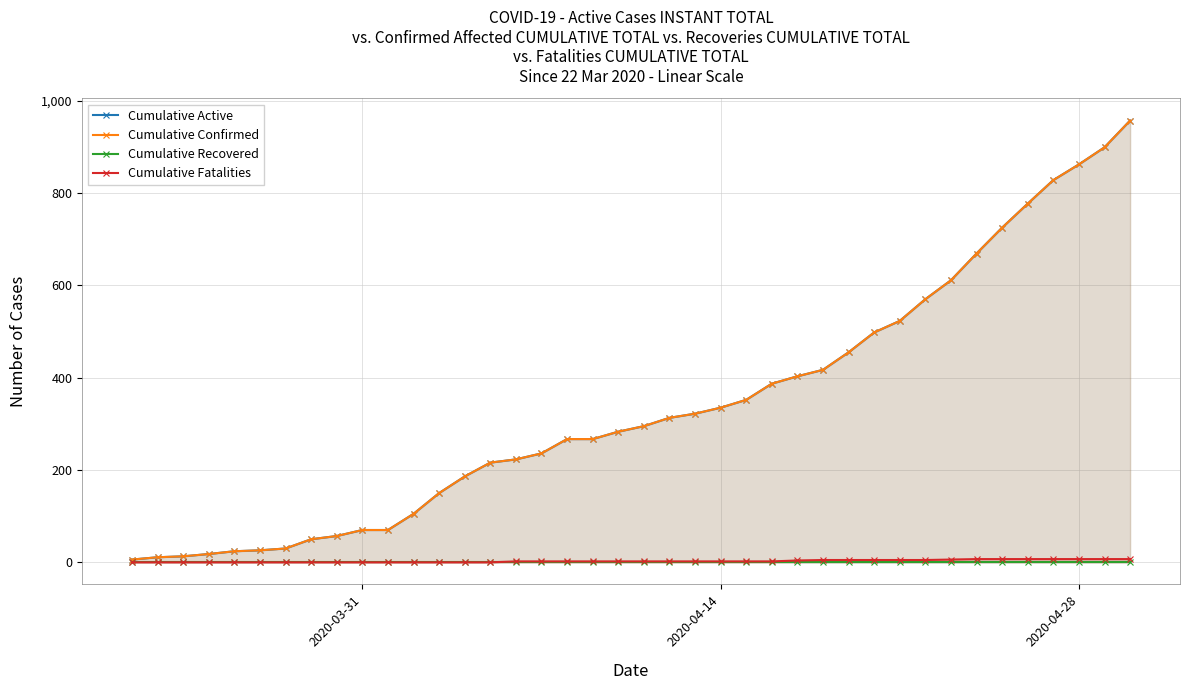

True or false: Cumulative Recovered and Cumulative Confirmed intersect in this chart.

False